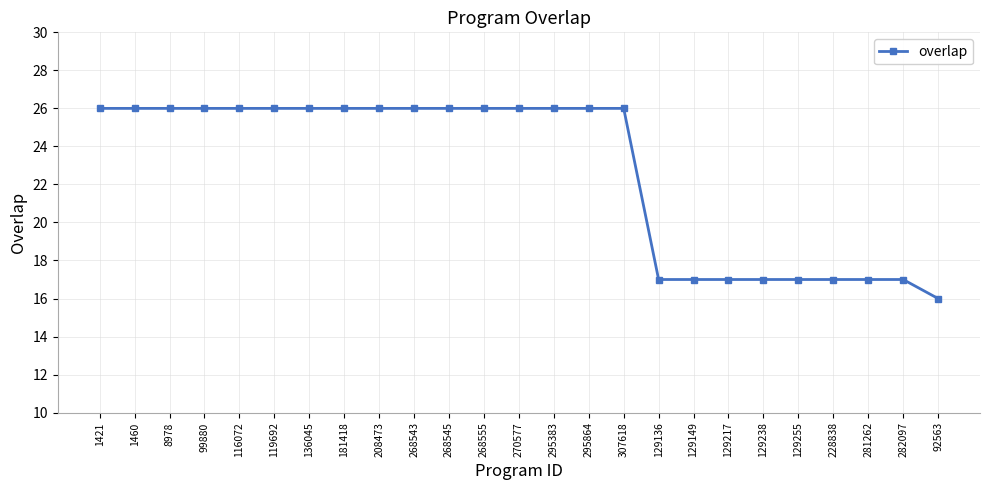

What is the label of the 3rd point from the right?

281262